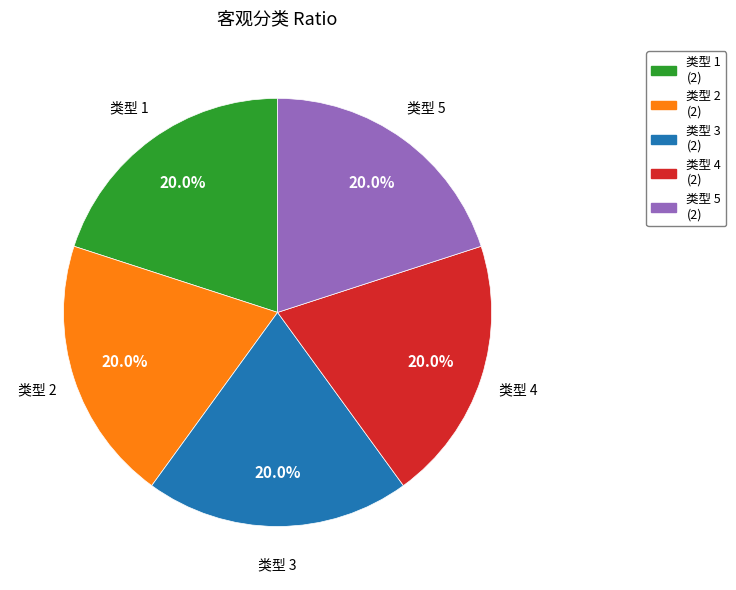

To the nearest percent, what is the average slice percentage?

20%